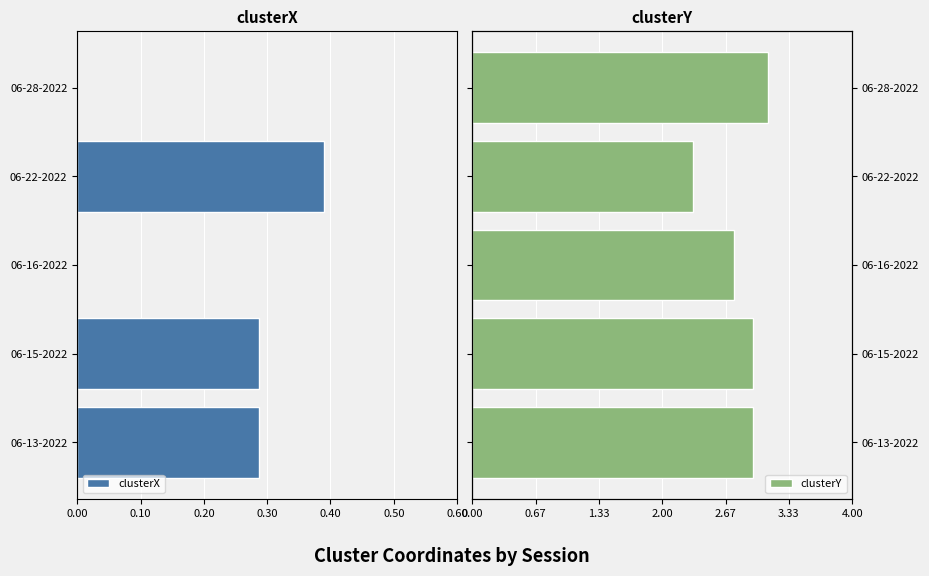

How many bars are there in each group?

2